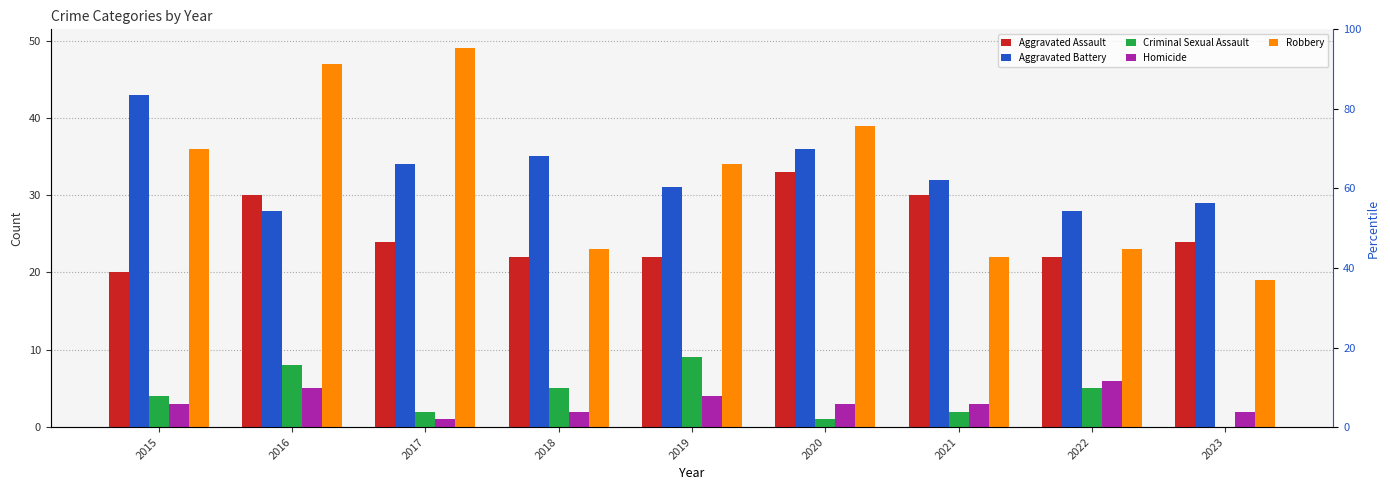

The value of Homicide at 2017 is 1. True or false?

False